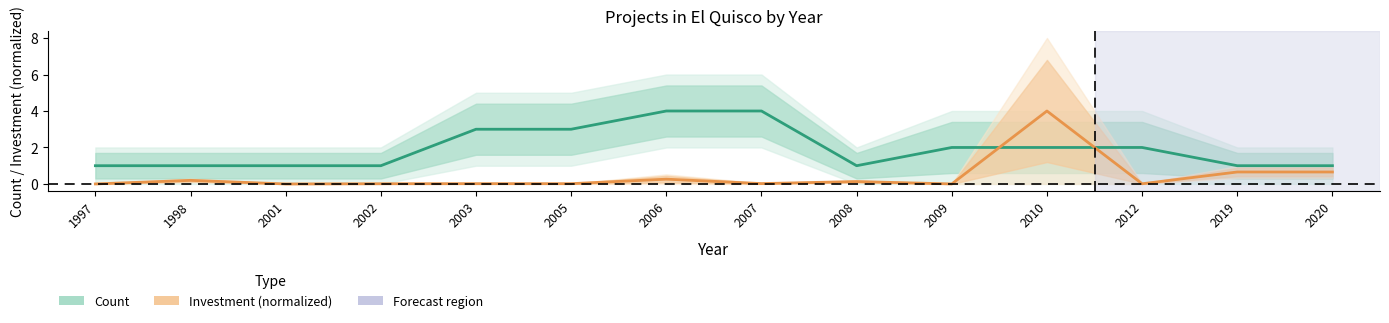

What is the sum of the Investment values at 1998 and 2005?

0.2